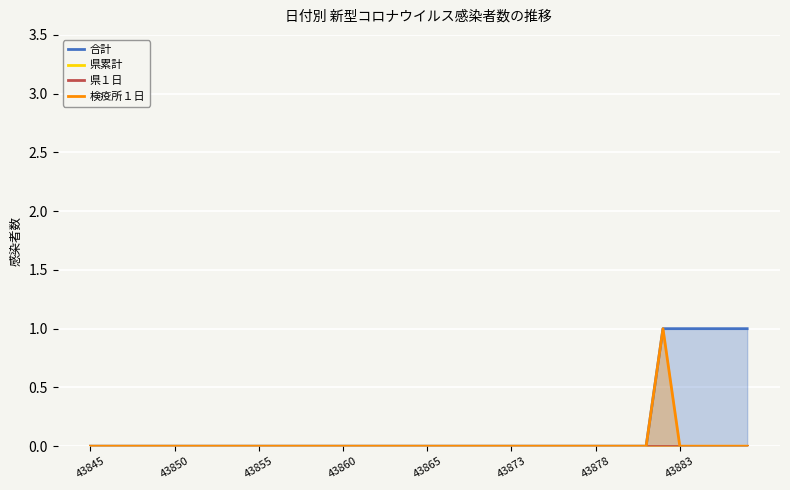

List the series in order of their peak value, lowest first.

県累計, 県１日, 合計, 検疫所１日